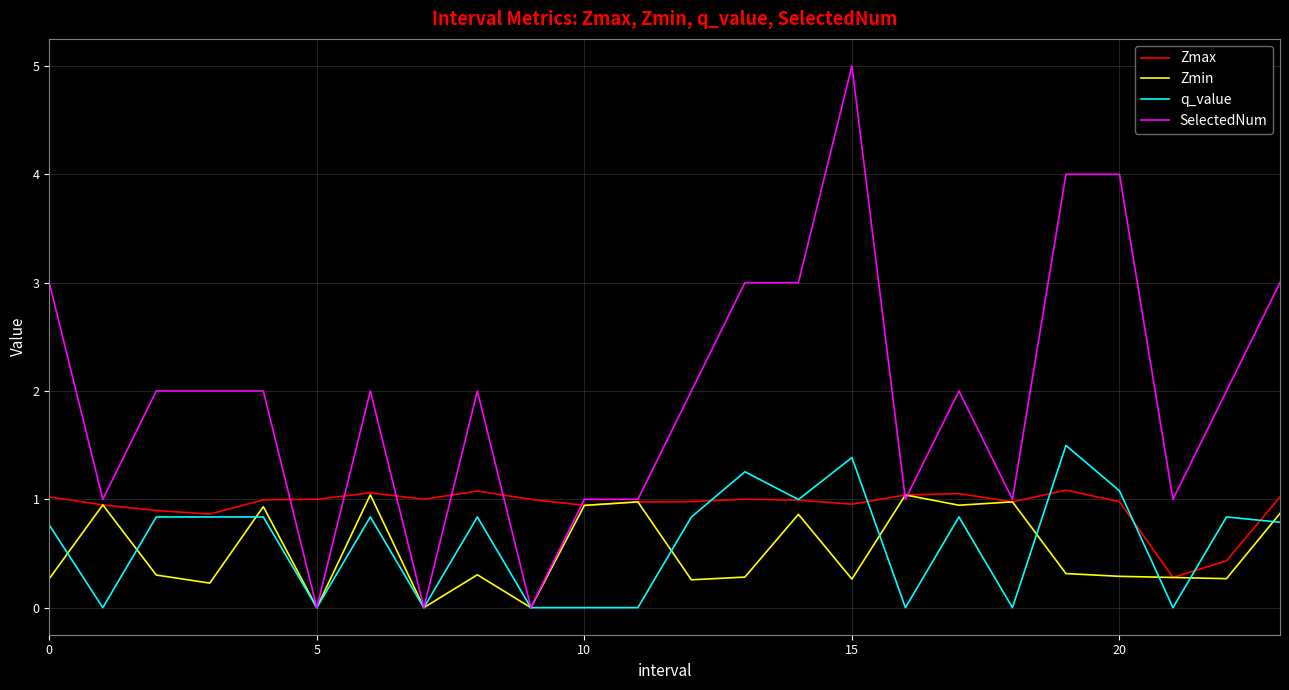

What is the greatest value displayed?

5.0